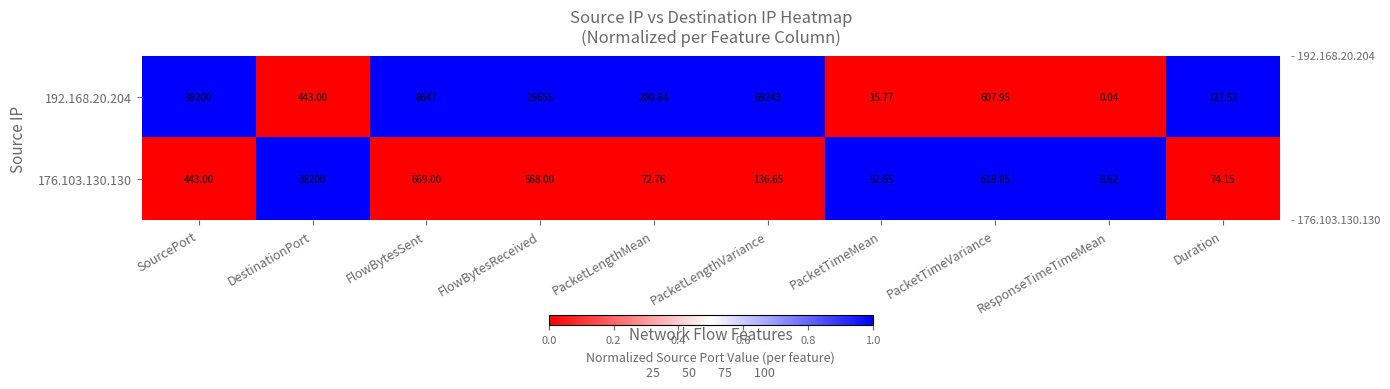

At FlowBytesSent, list the series in order from largest to smallest.

192.168.20.204, 176.103.130.130